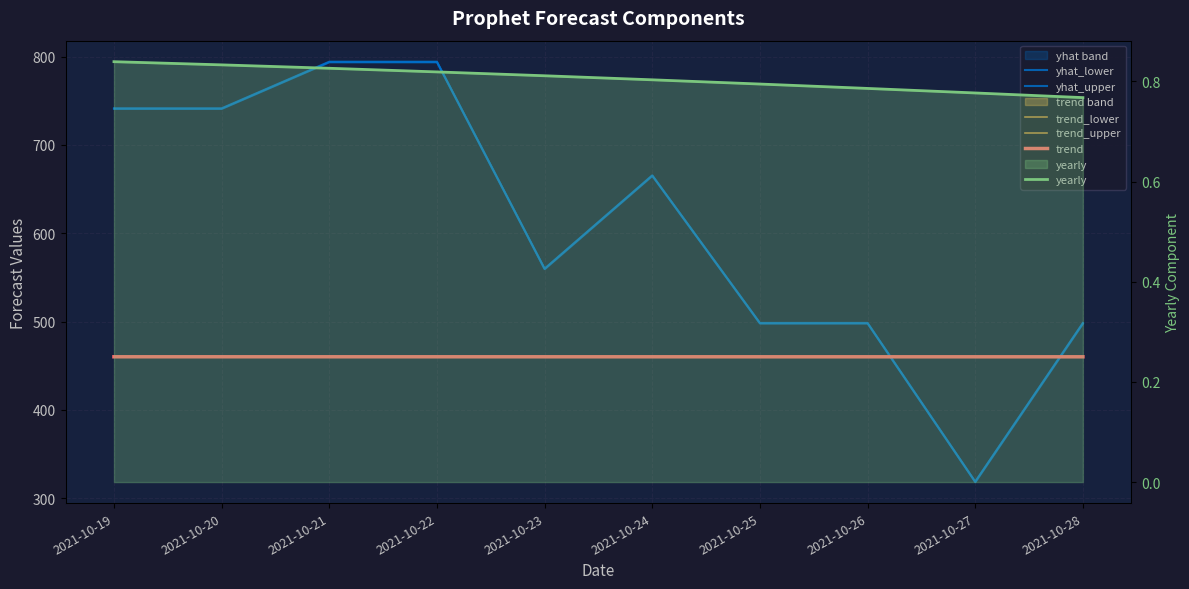

List the labels in order of yearly value, smallest first.

2021-10-28, 2021-10-27, 2021-10-26, 2021-10-25, 2021-10-24, 2021-10-23, 2021-10-22, 2021-10-21, 2021-10-20, 2021-10-19